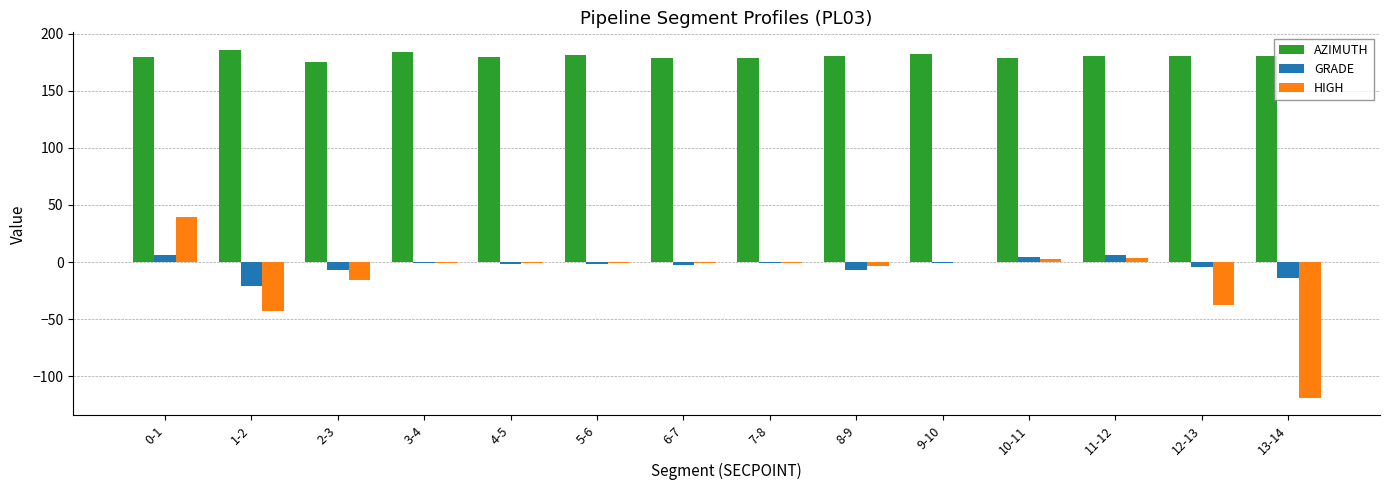

How many data points does each series have?

14